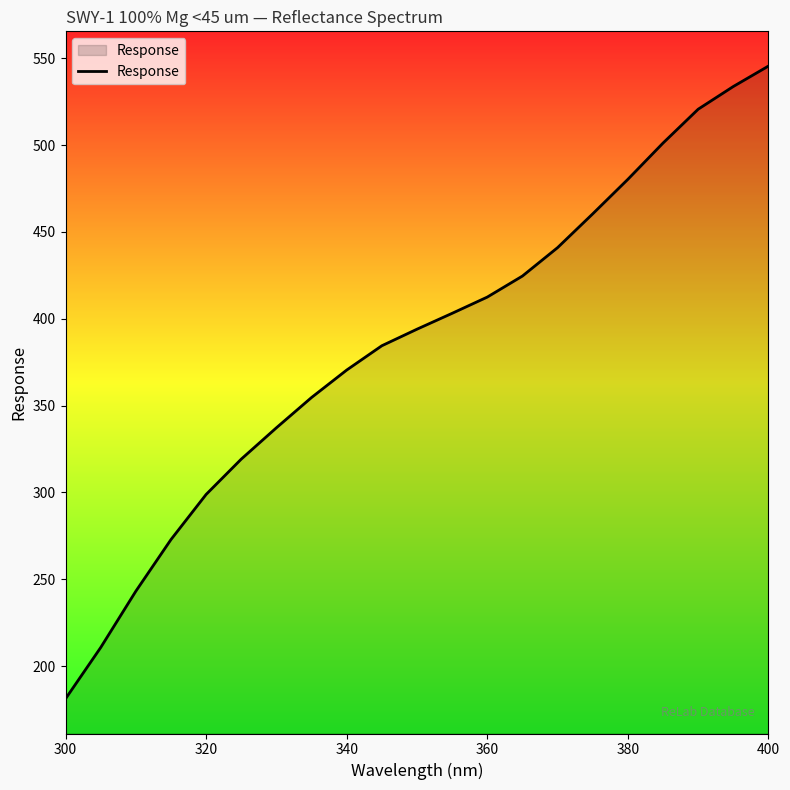

What is the maximum value shown in the chart?

545.5